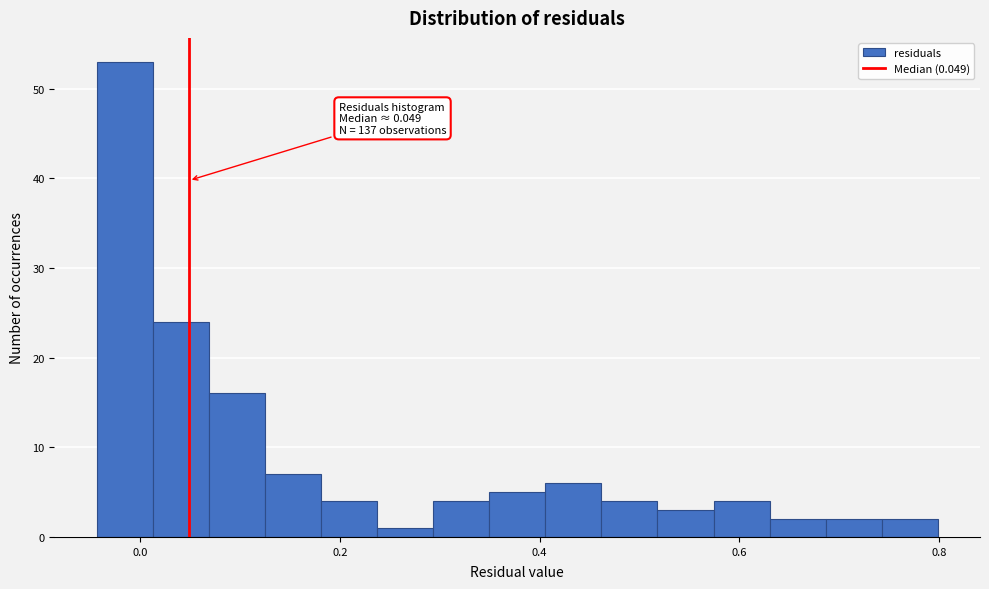

Read against the x-axis, roughly where is the centre of the tallest bar?

-0.02